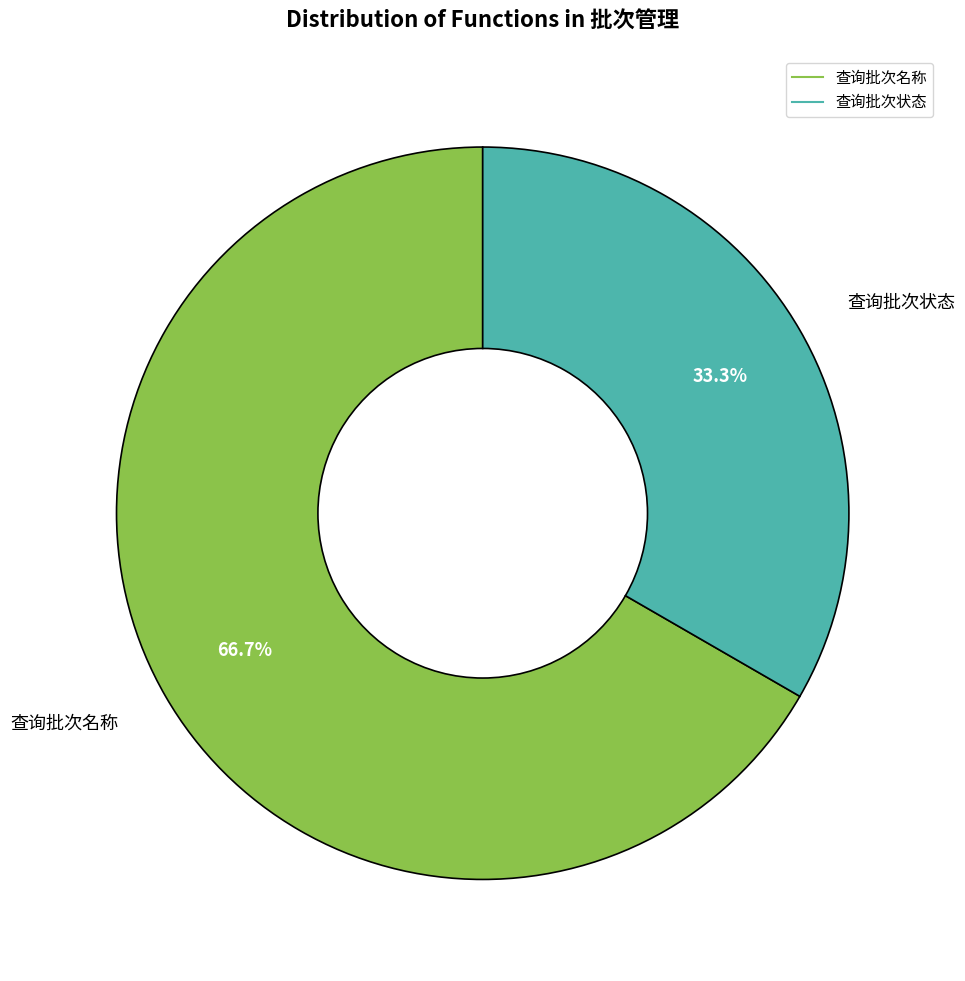

What is the majority slice?

查询批次名称